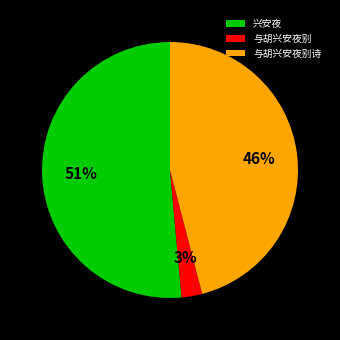

The 兴安夜 slice represents 44% of the pie. True or false?

False